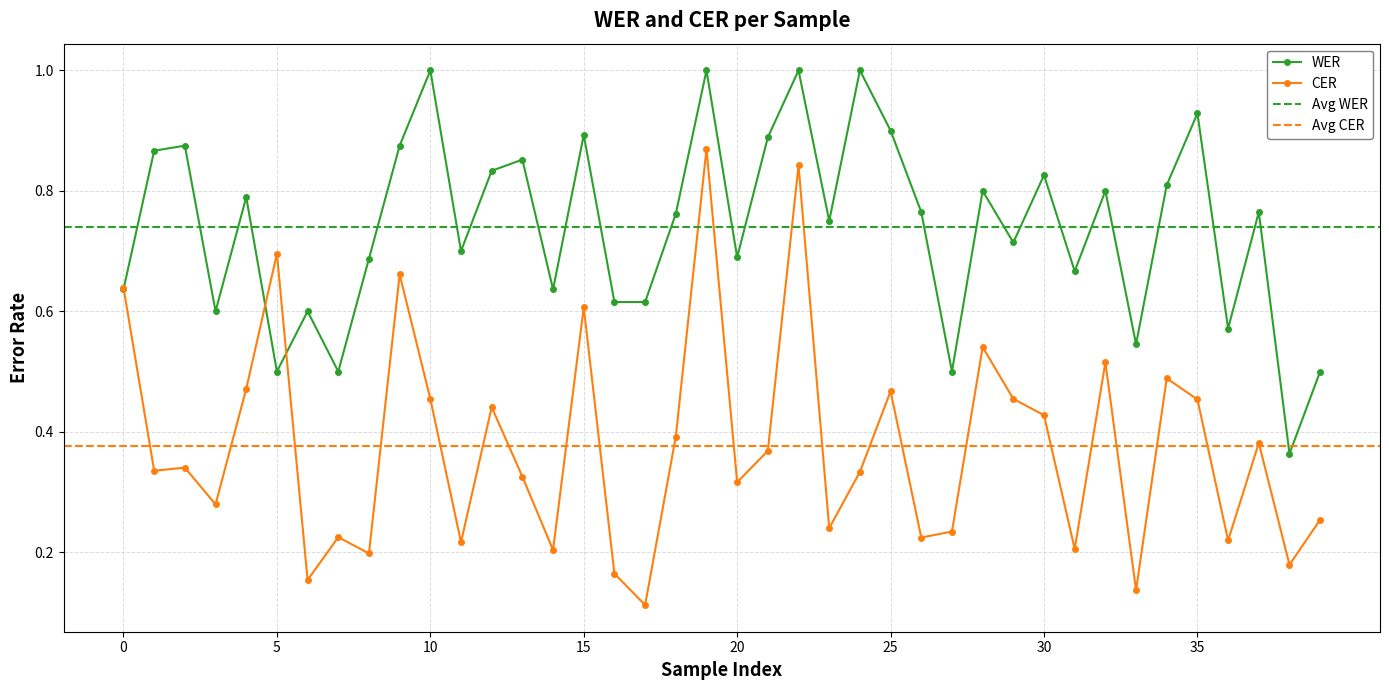

Which series has the largest range (max minus min)?

CER